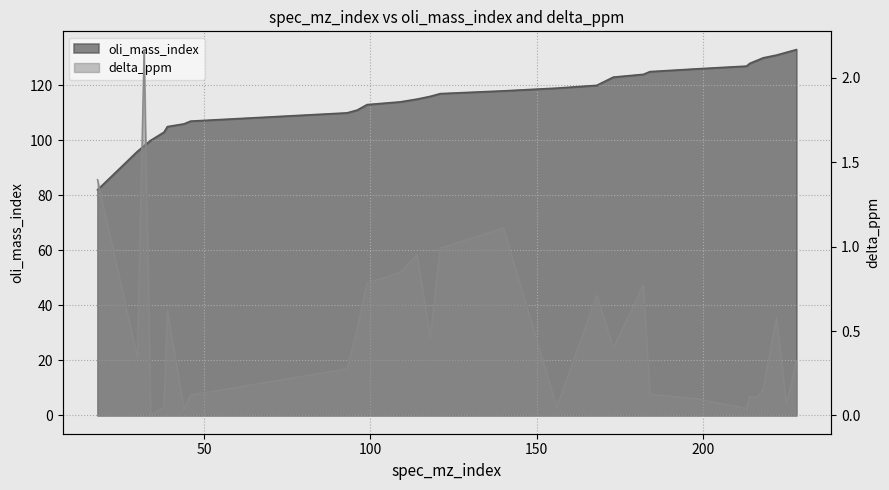

Between 32 and 96, which series saw the biggest shift?

oli_mass_index